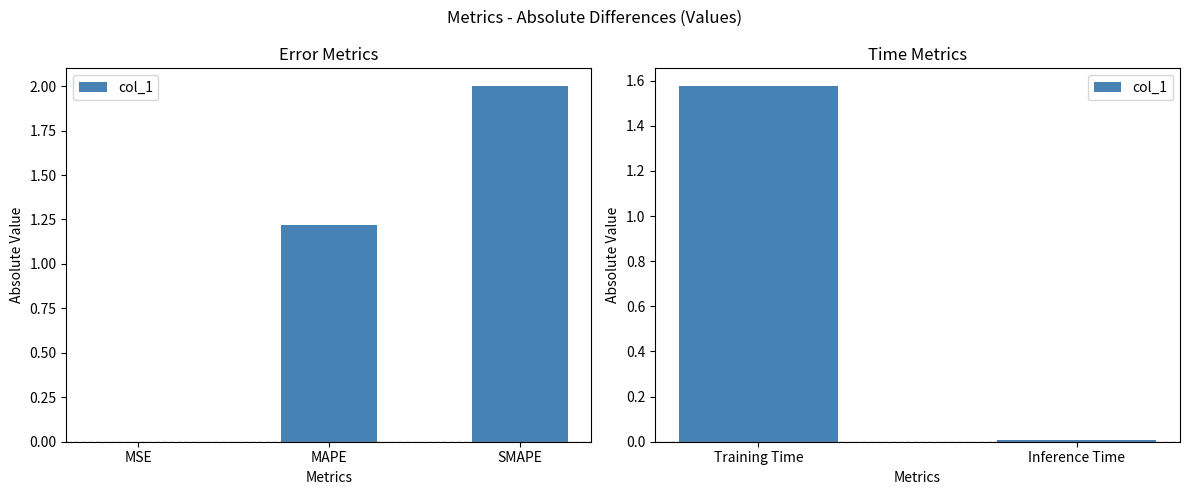

How many data points does each series have?

2